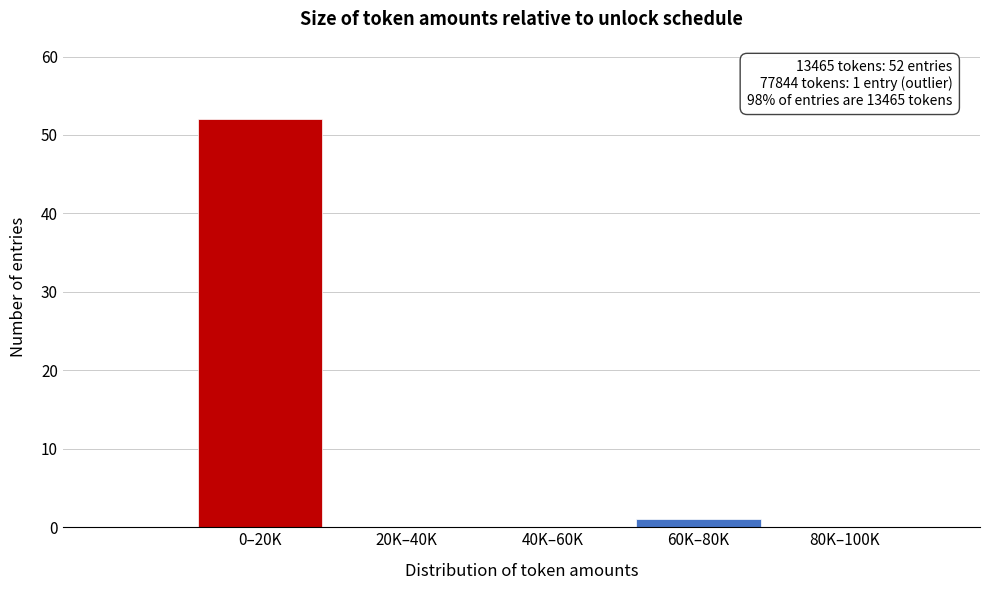

Reading left to right, what are all the values shown in this chart?

0–20K=52	20K–40K=0	40K–60K=0	60K–80K=1	80K–100K=0